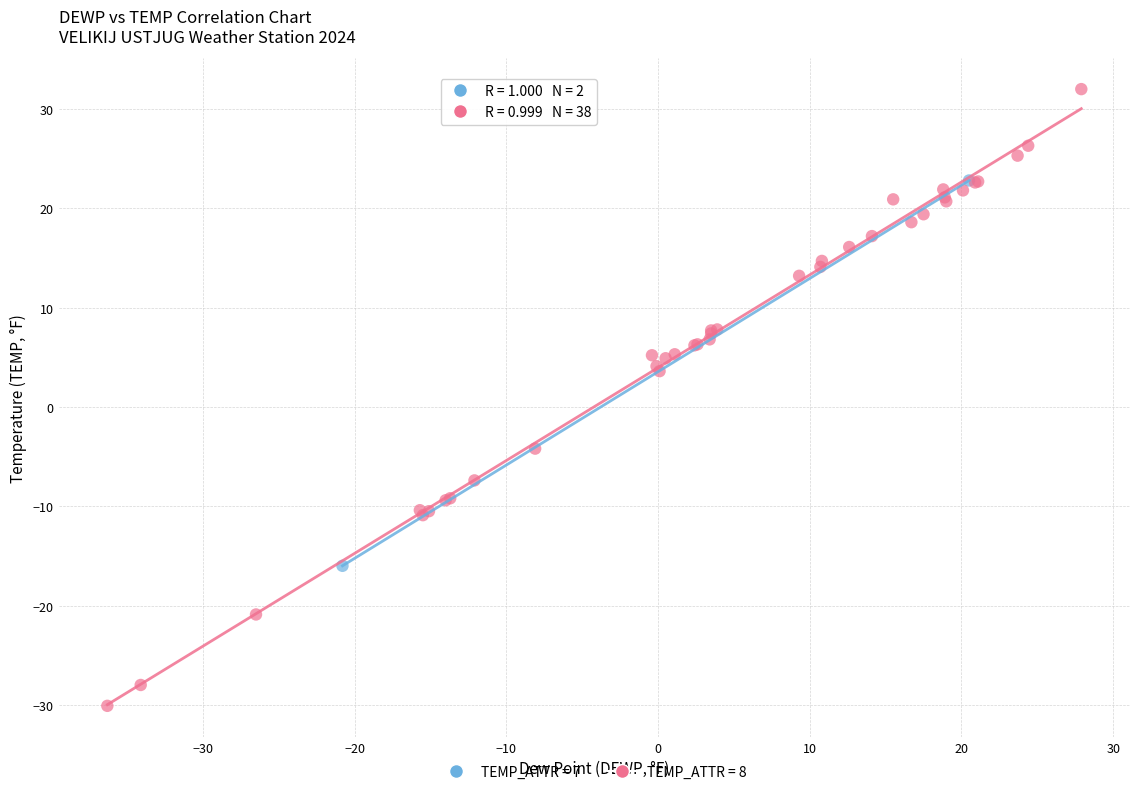

What are all the series names shown in the legend?

TEMP_ATTR = 7, TEMP_ATTR = 8